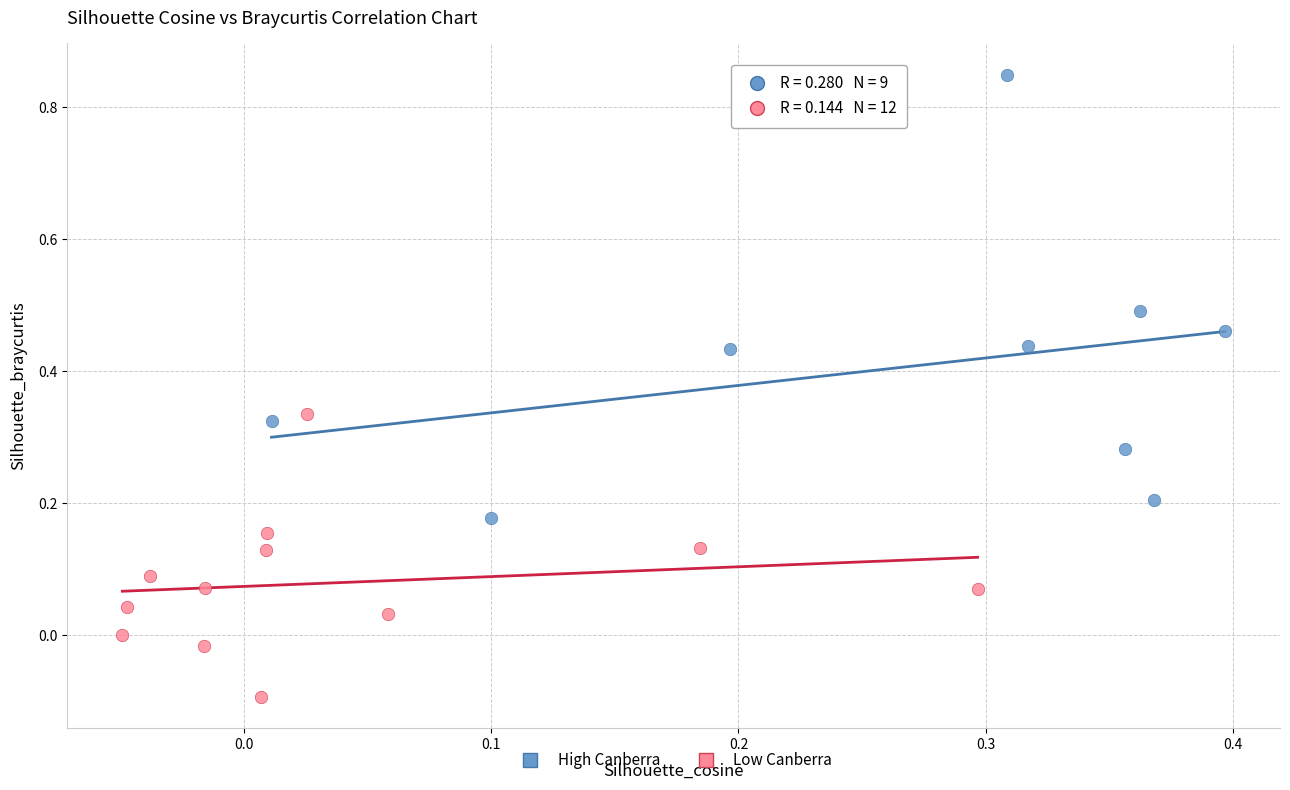

Which series contains the highest Y value?

High Canberra